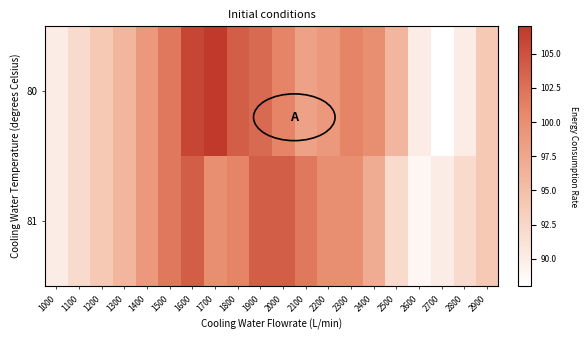

Reading left to right, what are all the values shown in this chart?

80: 1000=90	1100=92	1200=94	1300=96	1400=99	1500=102	1600=106	1700=107	1800=104	1900=103	2000=101	2100=98	2200=99	2300=101	2400=100	2500=96	2600=90	2700=88	2800=90	2900=94
81: 1000=90	1100=92	1200=94	1300=96	1400=99	1500=102	1600=104	1700=100	1800=101	1900=104	2000=104	2100=102	2200=100	2300=100	2400=97	2500=92	2600=89	2700=90	2800=92	2900=94